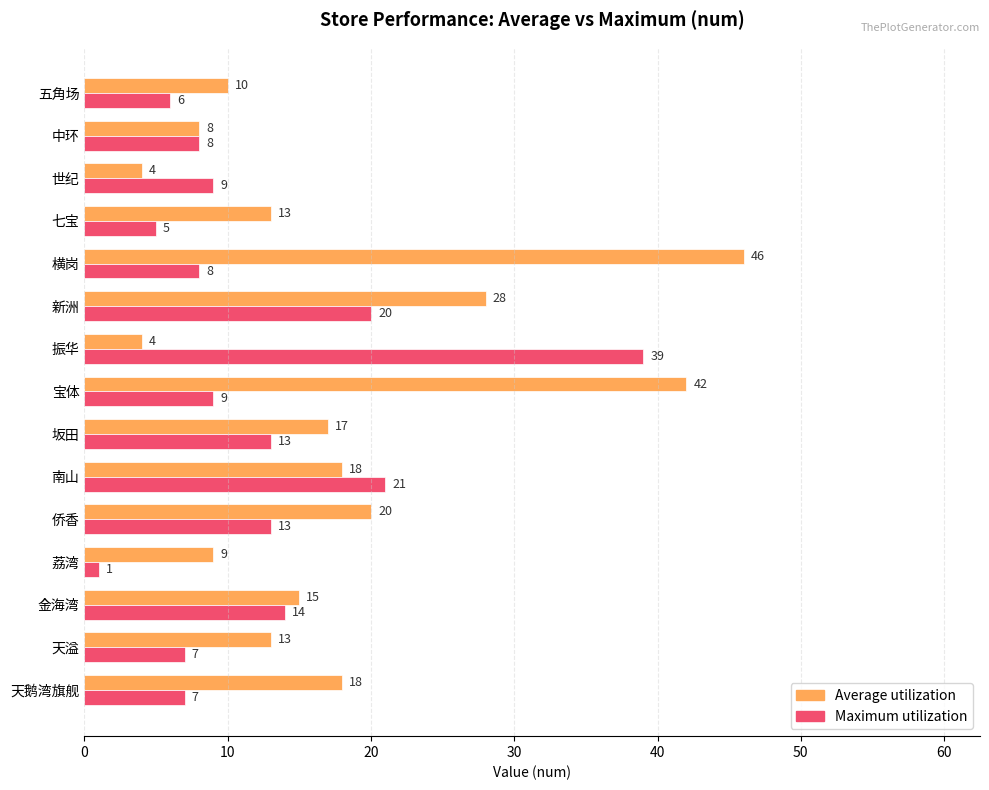

What is the maximum value for Maximum utilization?

39